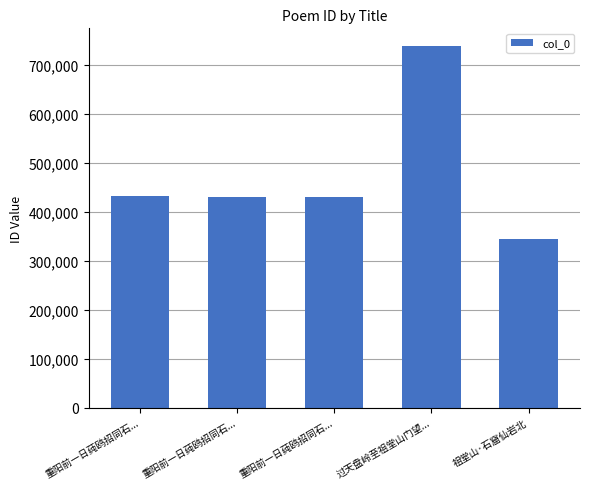

What is the difference between the maximum and minimum values?

394227